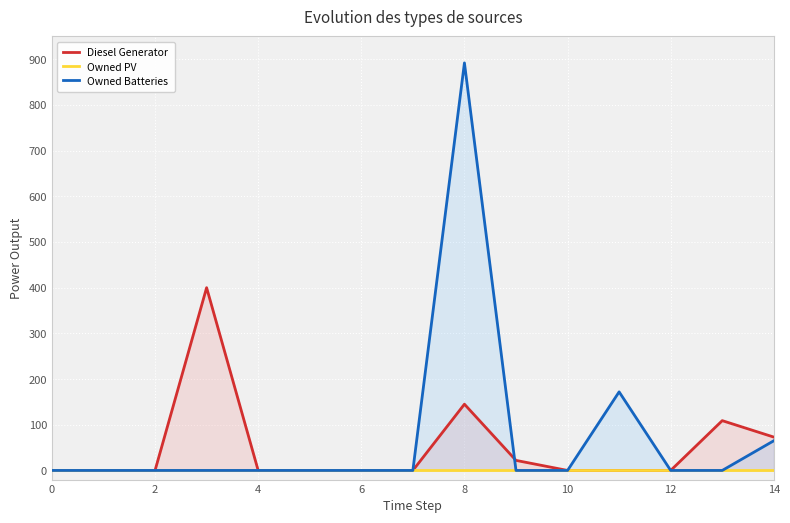

The value of Owned Batteries at 13 is 0.0. True or false?

True